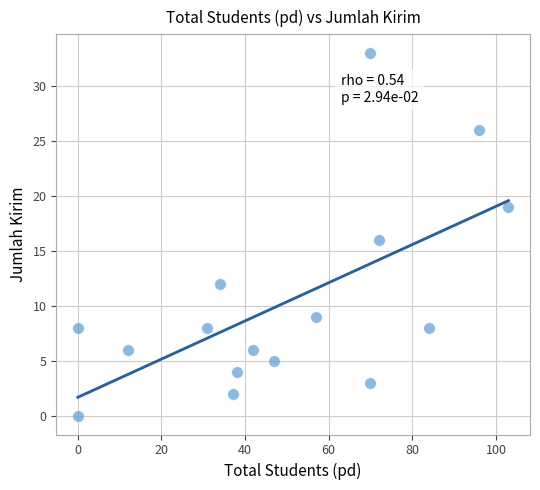

What is the range of X values (max minus min)?

103